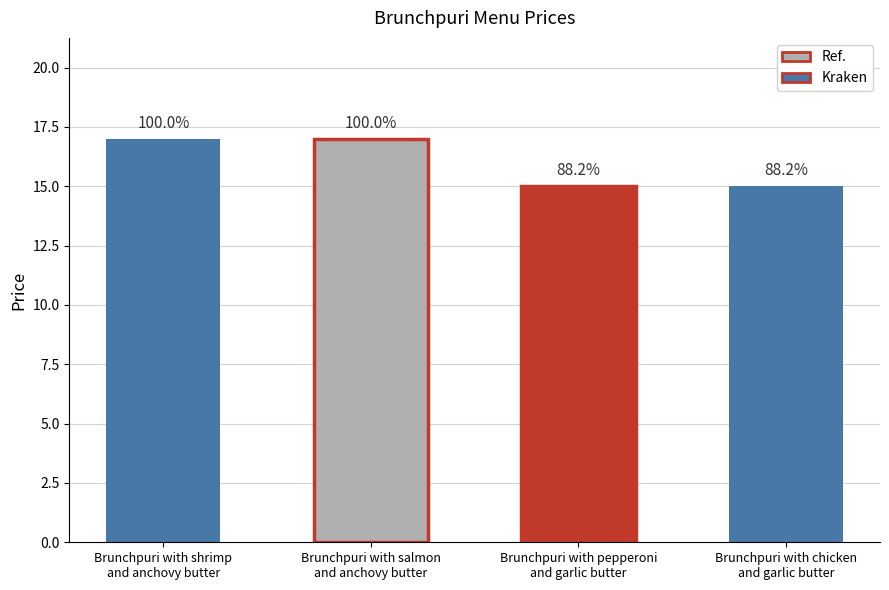

What is the change in value from Brunchpuri with shrimp
and anchovy butter to Brunchpuri with chicken
and garlic butter?

-2